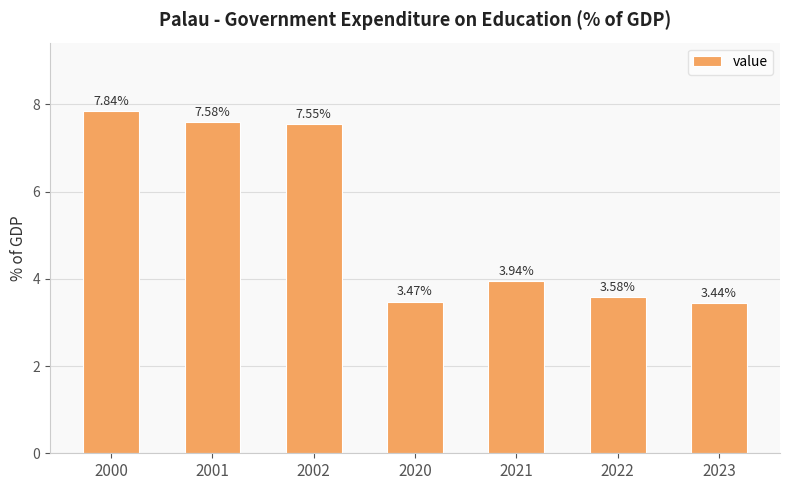

Approximately how many times larger is the value at 2020 compared to 2000?

0.4